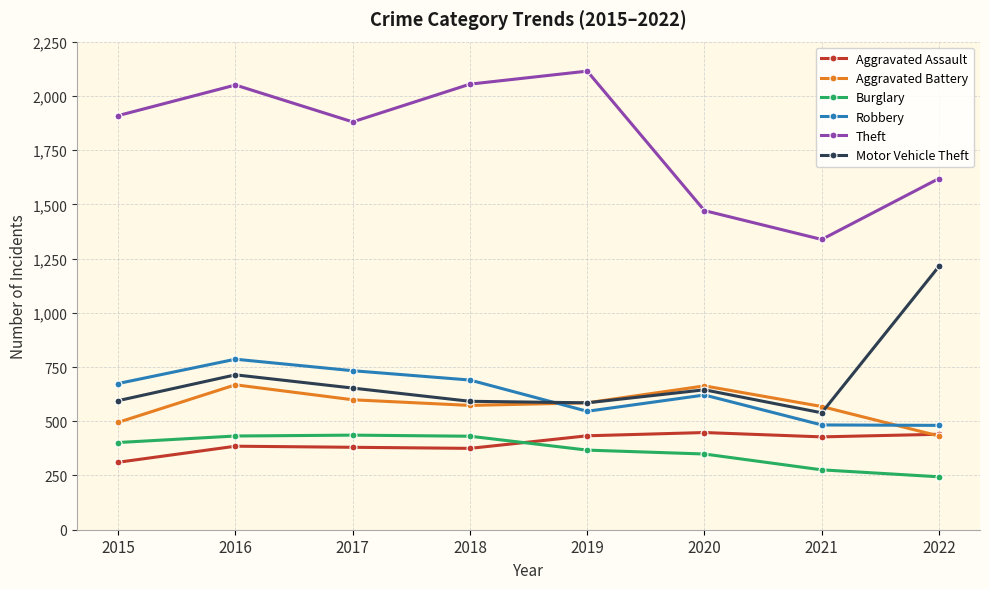

Where is Motor Vehicle Theft nearest to the value 876?

2016